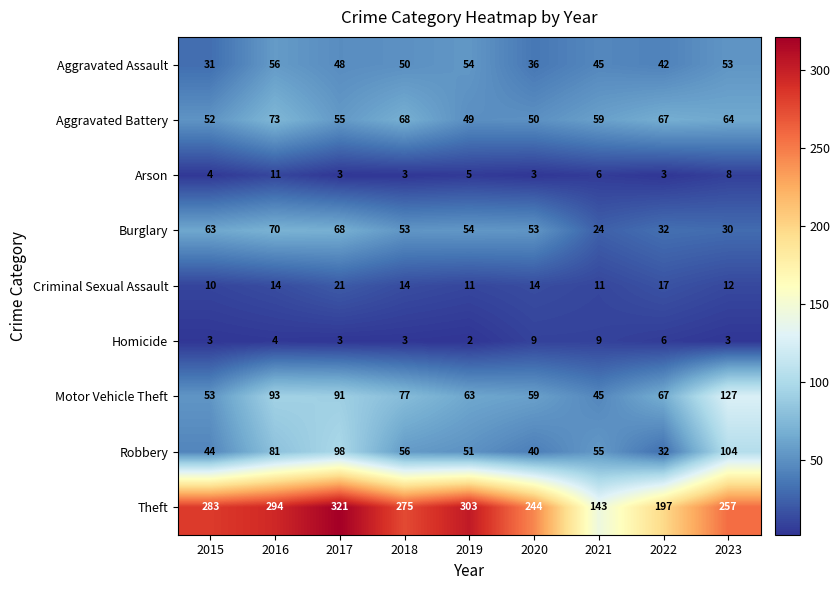

What is the total value across all series at 2023?

658